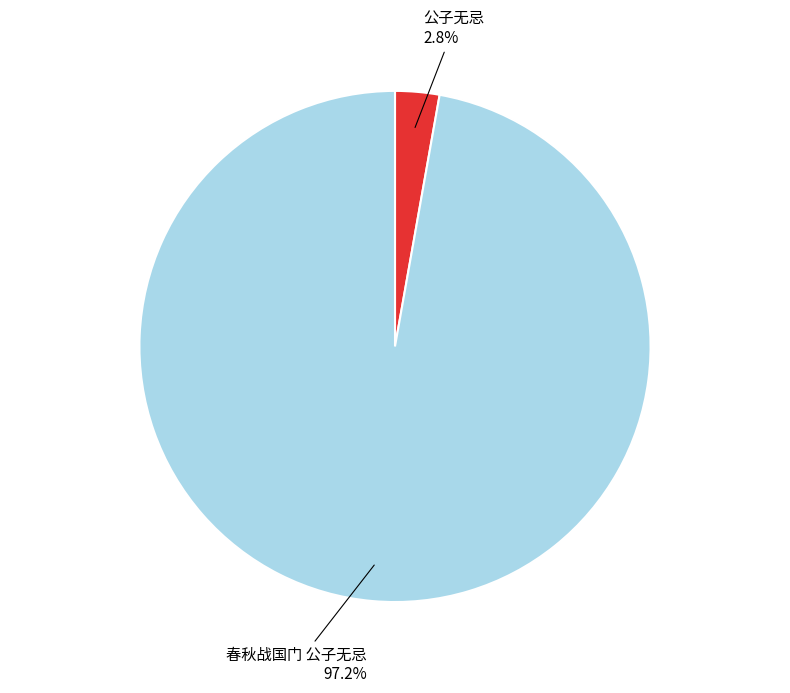

How many segments does this pie chart have?

2